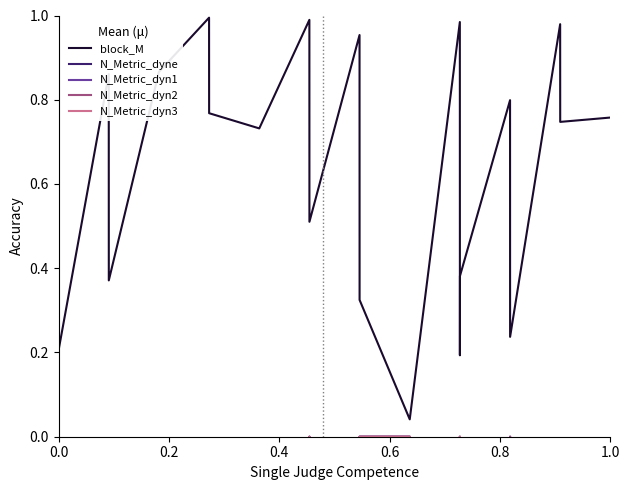

Does the chart have visible grid lines?

No